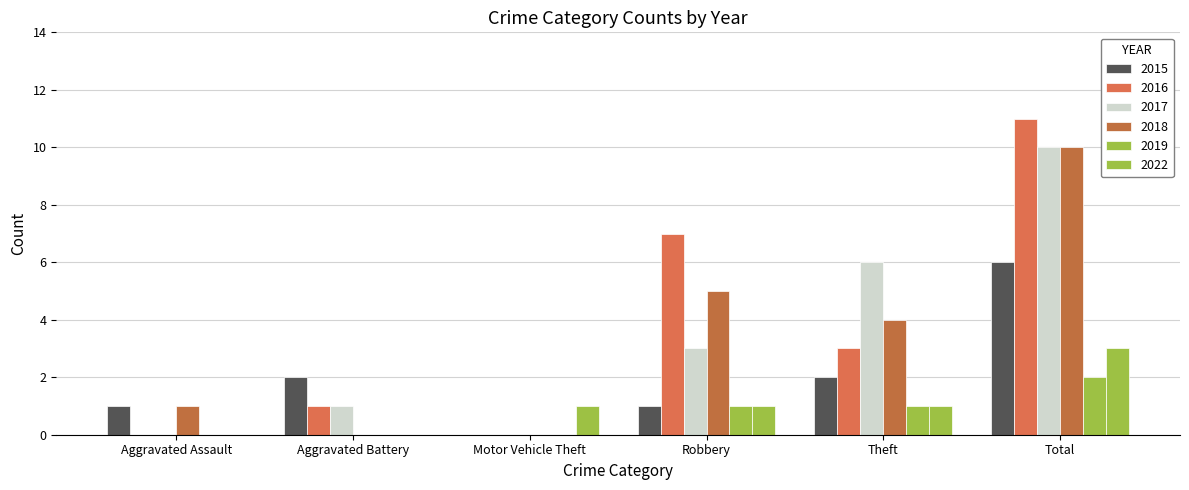

Rank the categories by 2017 value from lowest to highest.

Aggravated Assault, Motor Vehicle Theft, Aggravated Battery, Robbery, Theft, Total